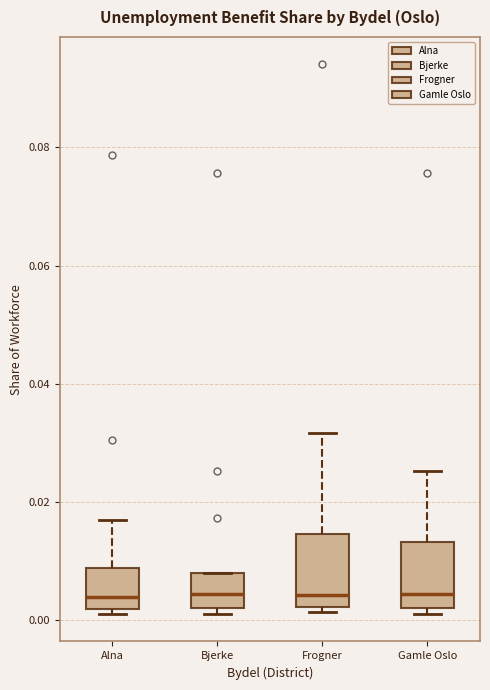

Where is the lower edge of the box for Bjerke on the y-axis? The values are not printed on the chart, so give them approximately, as read against the axis.

0.002